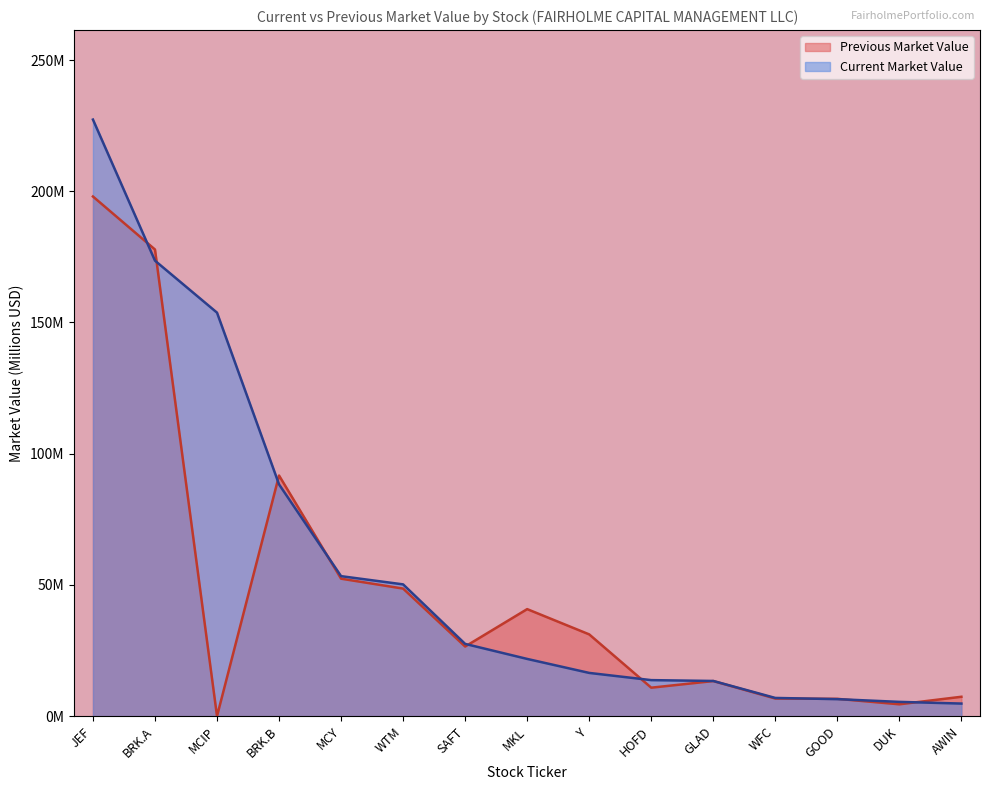

At MCY, list the series in order from largest to smallest.

Current Market Value, Previous Market Value